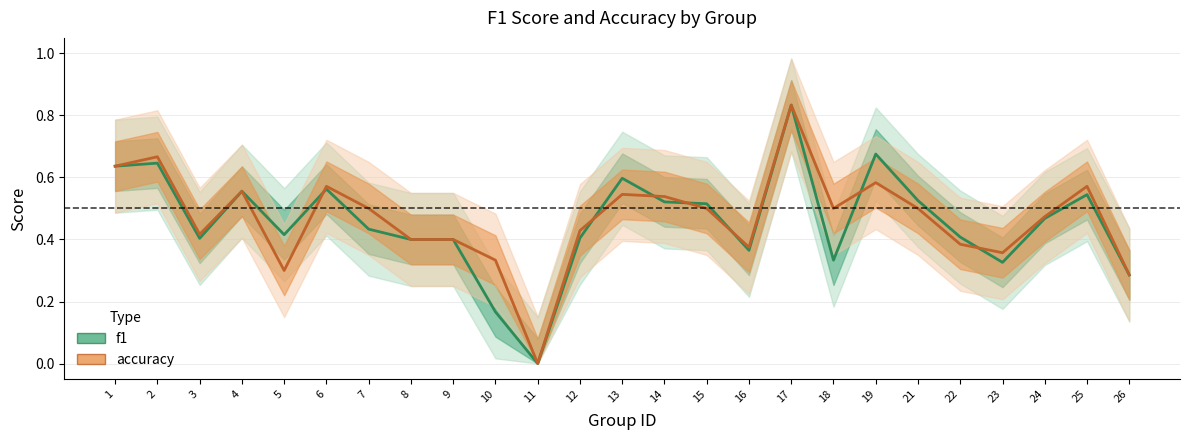

At which category is the sum across all series the highest?

17